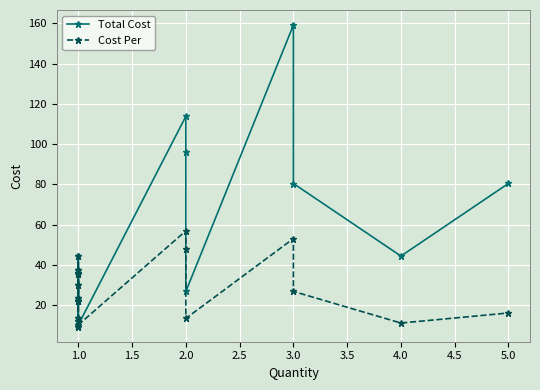

List the series in order of their peak value, highest first.

Total Cost, Cost Per